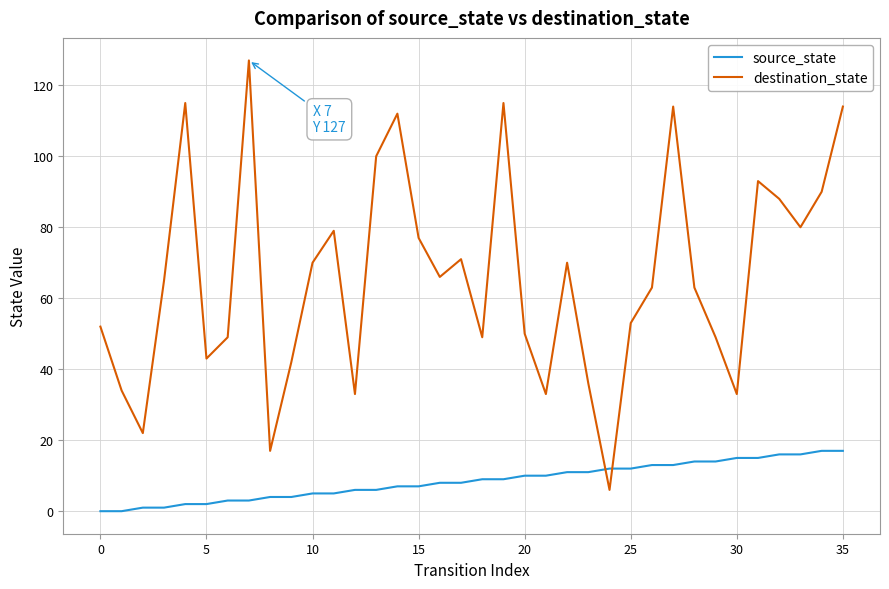

True or false: destination_state and source_state cross at least once.

True